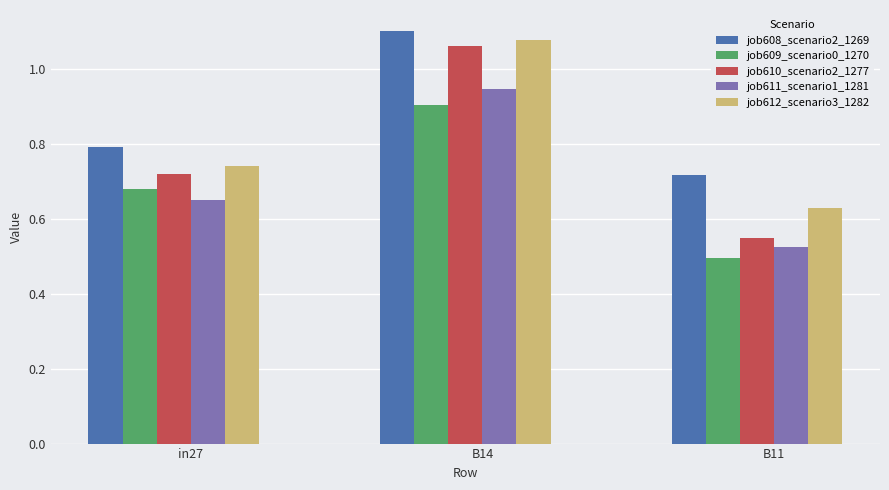

What is the sum of all job610_scenario2_1277 values?

2.3